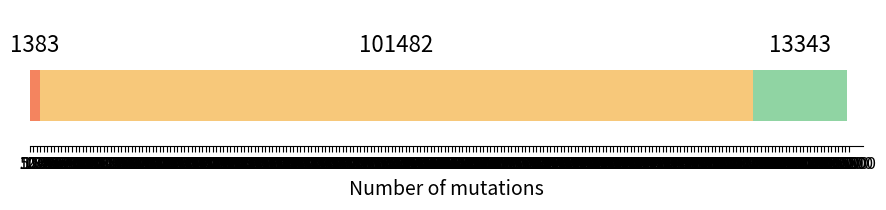

How many categories are shown in the chart?

1